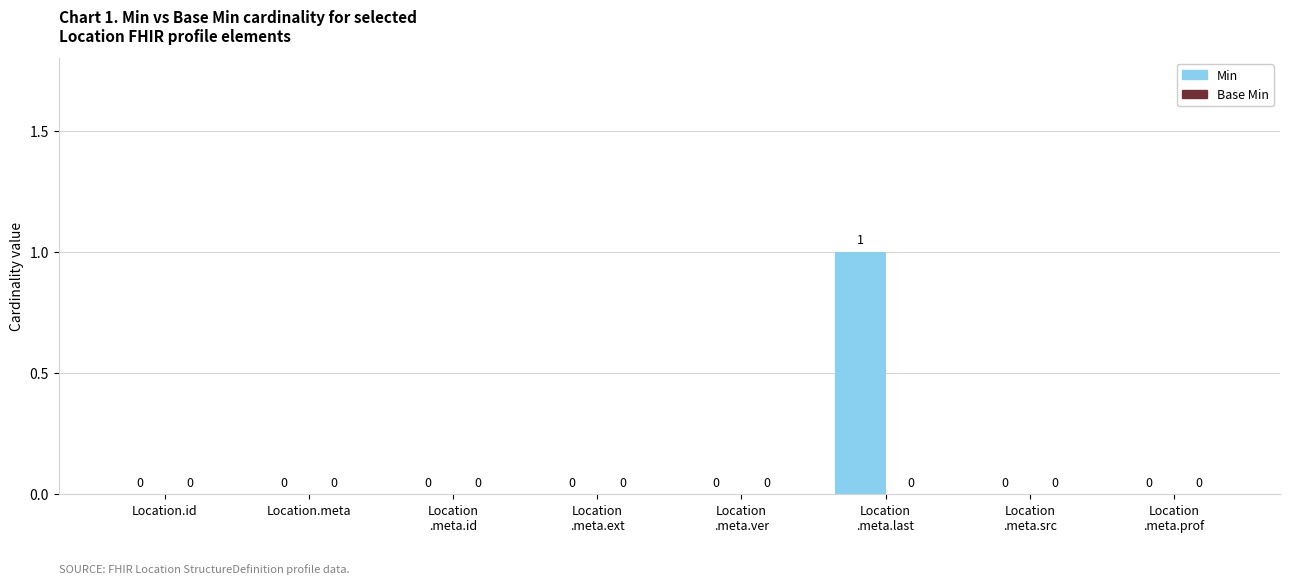

Are the bars horizontal?

No